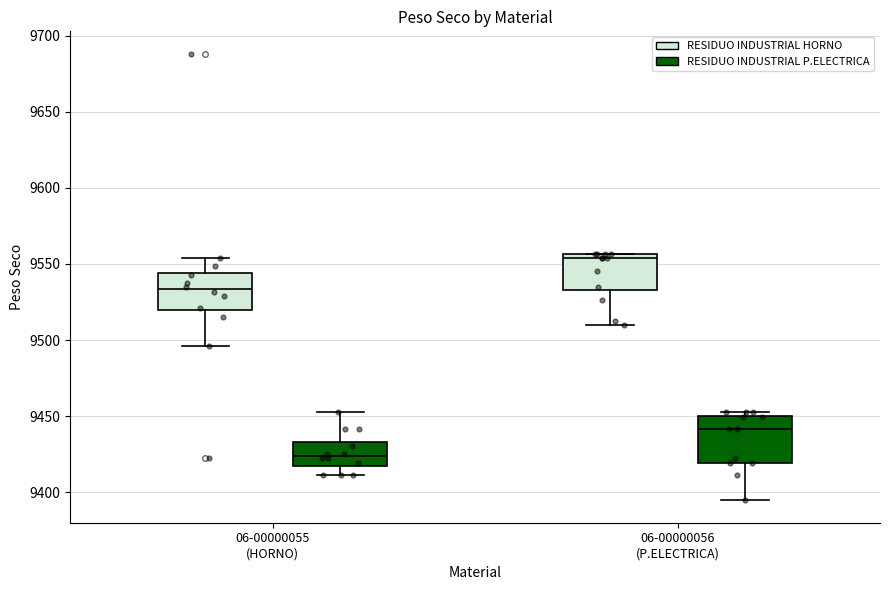

Where is the upper edge of the box for 06-00000056 (P.ELECTRICA) (RESIDUO INDUSTRIAL HORNO) on the y-axis? The values are not printed on the chart, so give them approximately, as read against the axis.

9555